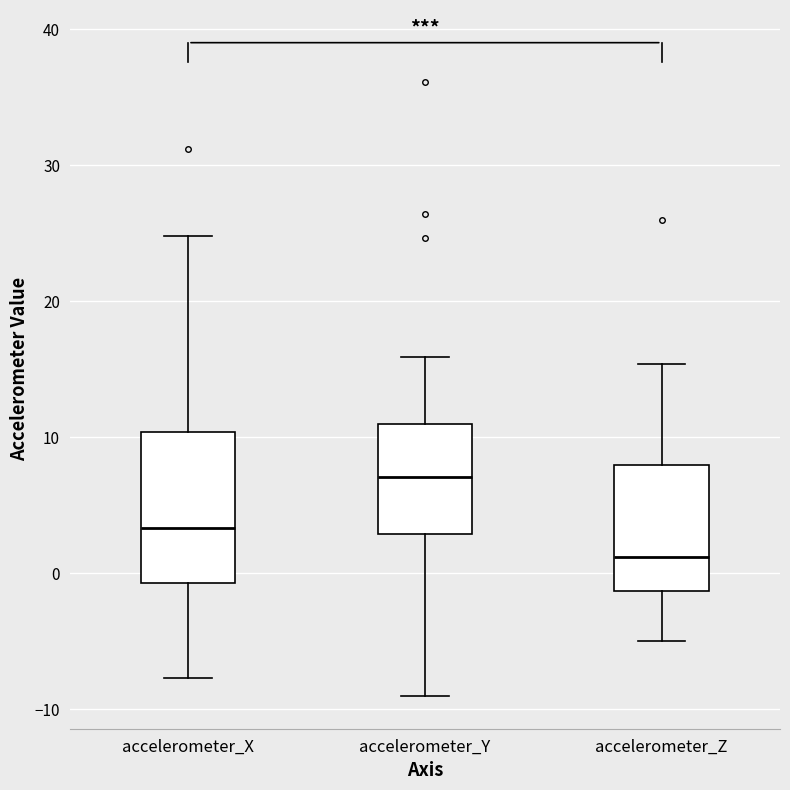

Which box's median line is the highest?

accelerometer_Y